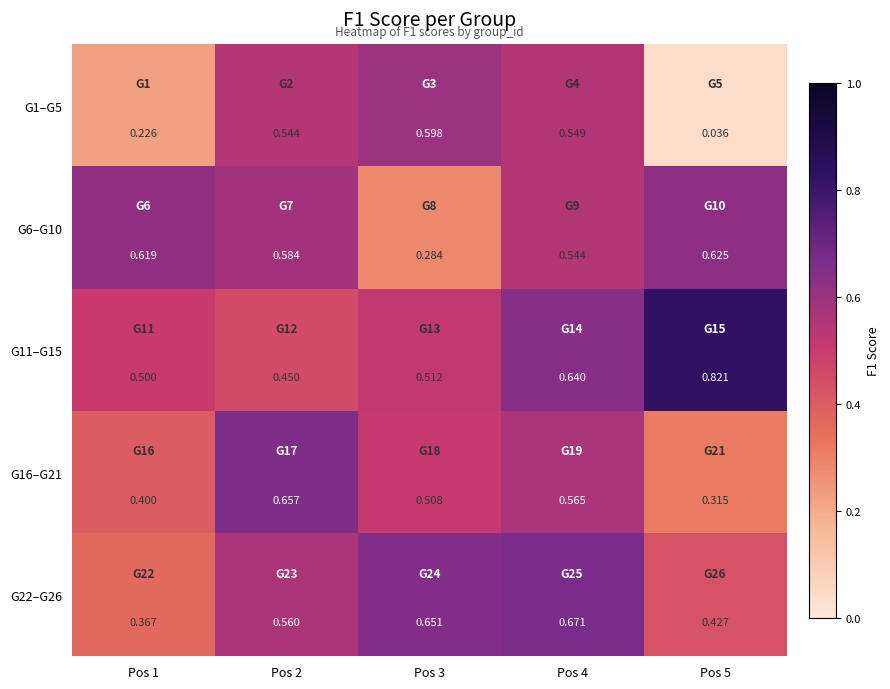

At how many categories does at least one series exceed 0?

5